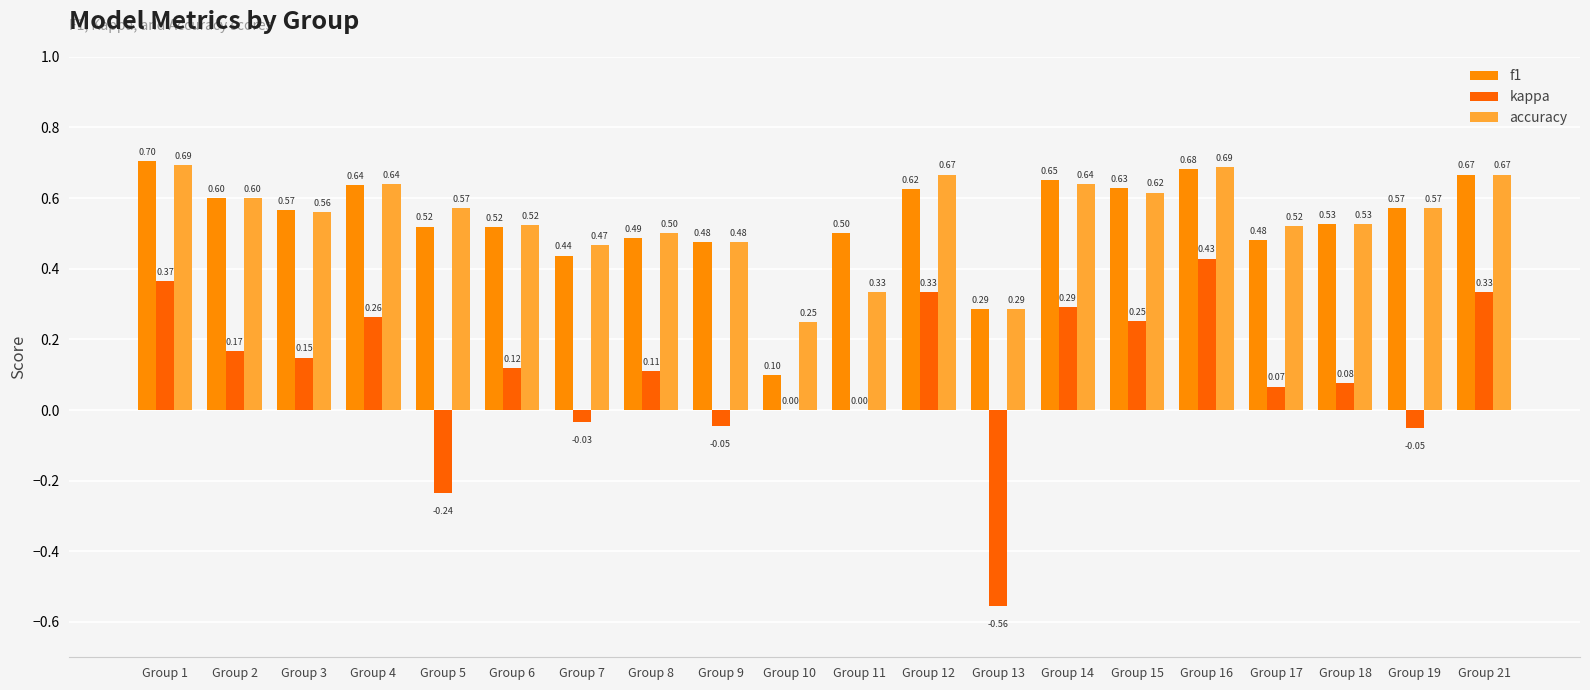

At which category is the sum across all series the highest?

Group 16